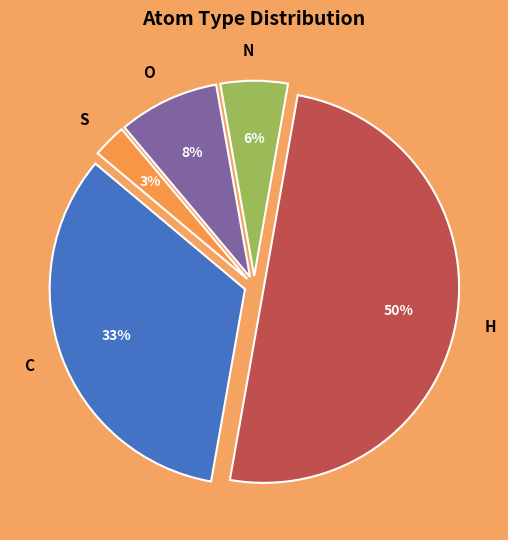

Do O and C together represent more than half of the pie?

No